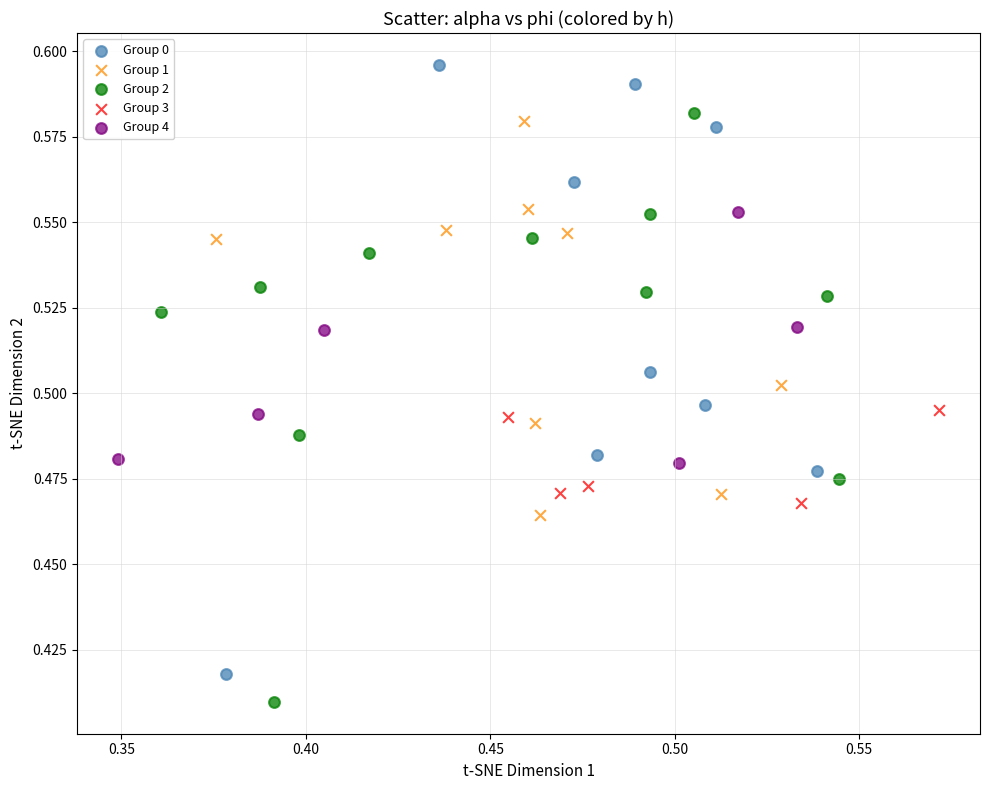

Which series contains the highest Y value?

Group 0